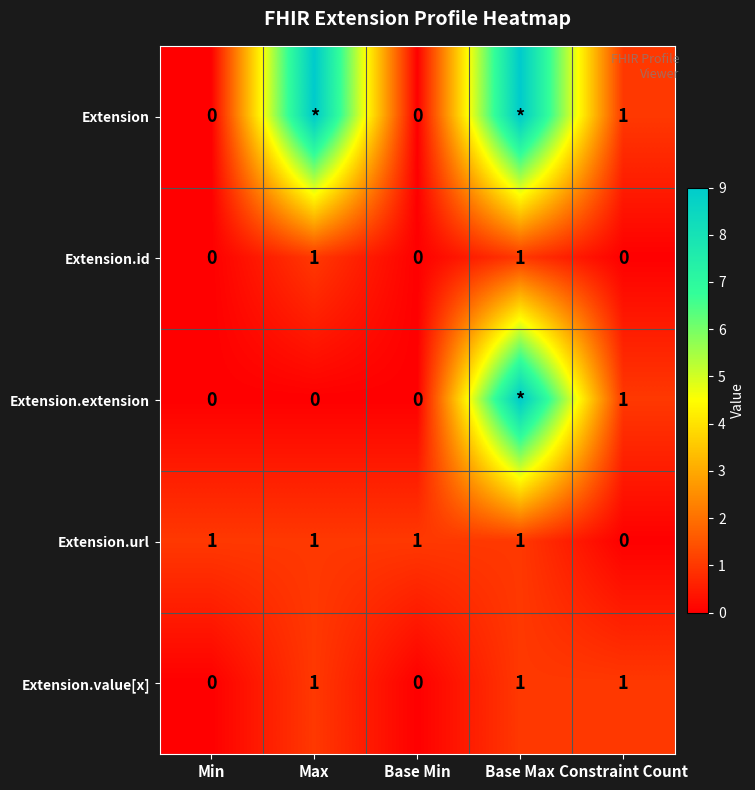

Is it true that Extension.url equals 0 at Min?

False